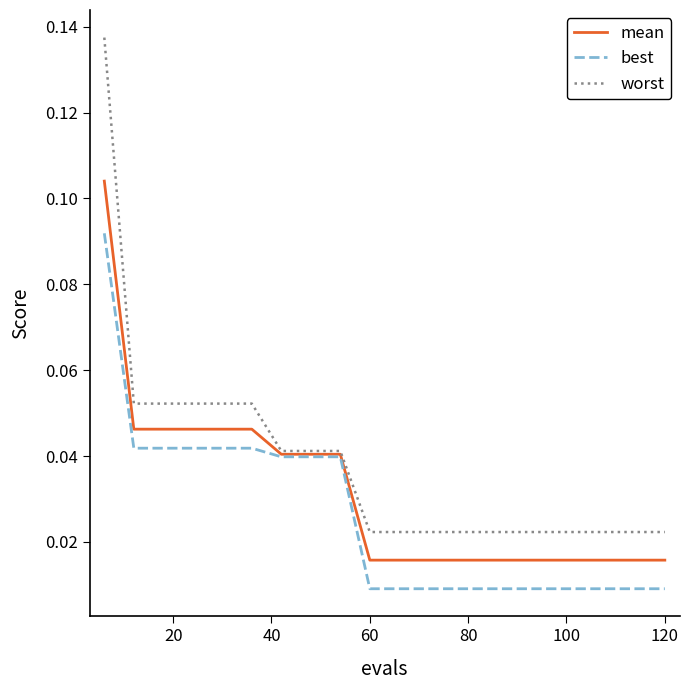

Count the mean values in the range 0 to 1.

20